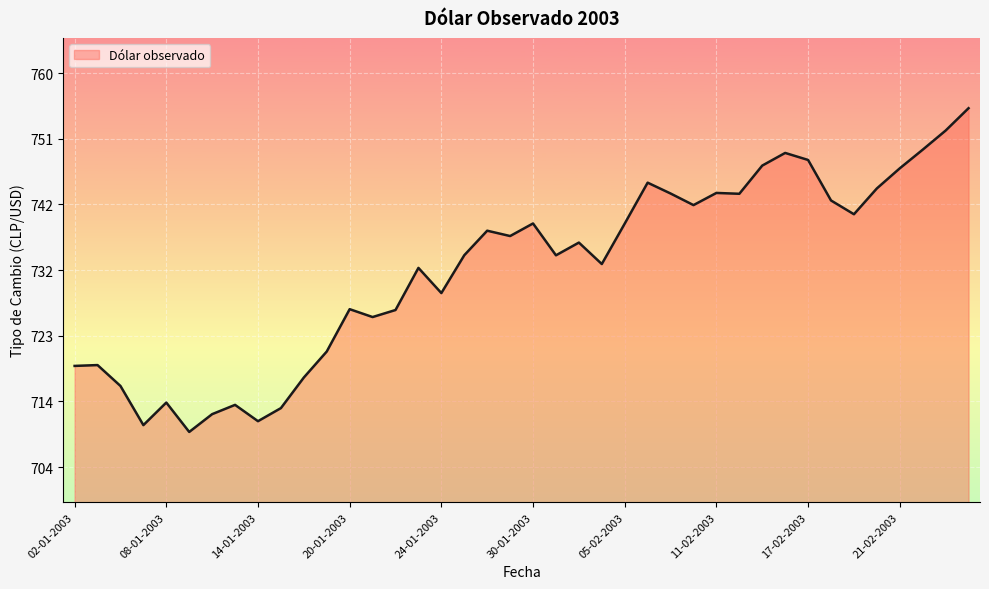

What is the greatest value displayed?

755.3